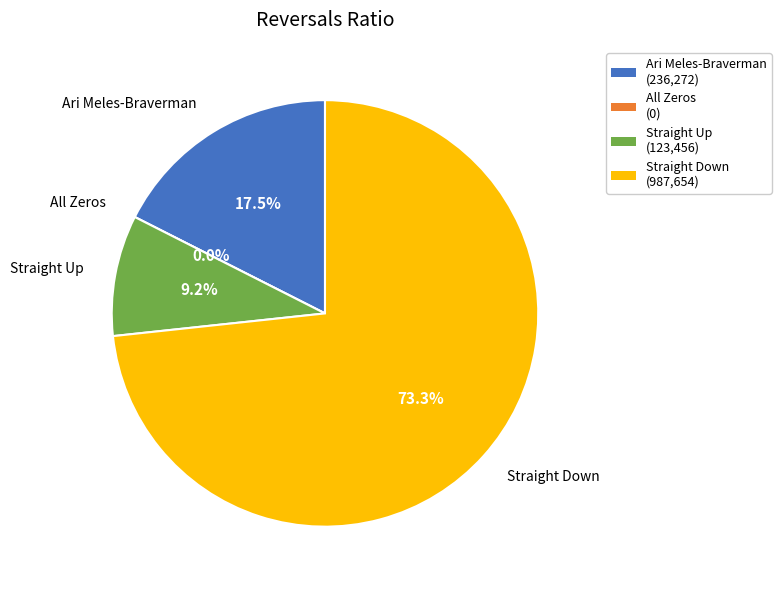

What percentage is the Straight Down slice, to the nearest percent?

73%